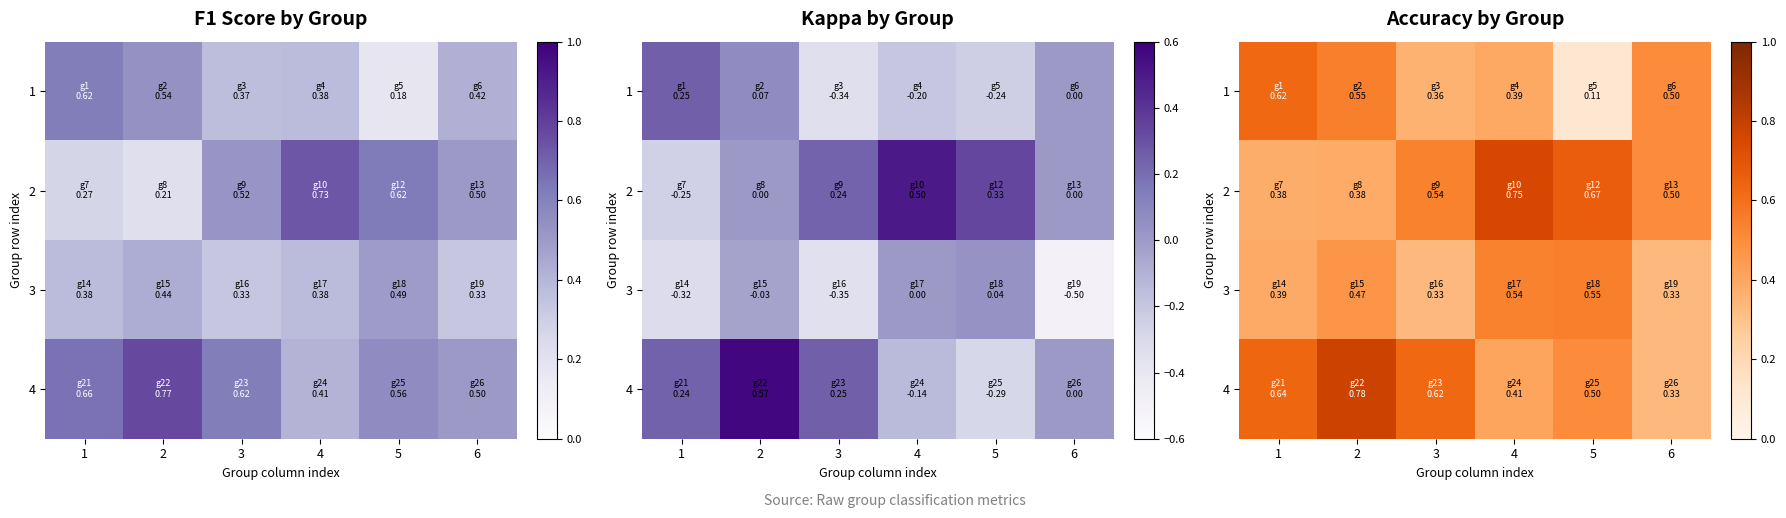

Count the number of data series in this chart.

4